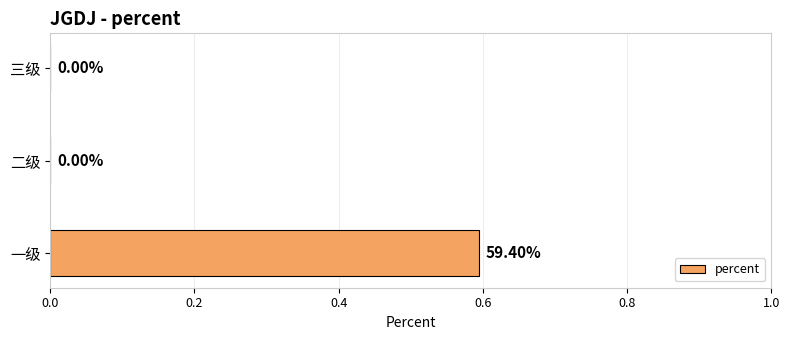

What is the change in value from 一级 to 三级?

-0.6